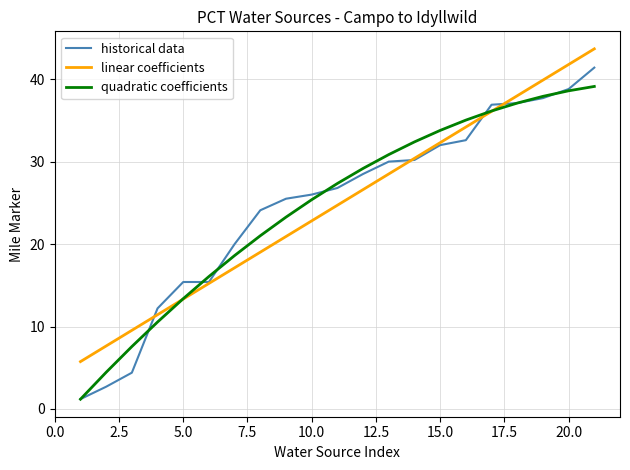

Reading right to left, transcribe all the data shown in this chart.

historical data: 41.4	38.8	37.7	37.1	36.9	32.6	32.0	30.2	30.0	28.5	26.8	26.0	25.5	24.1	20.0	15.4	15.4	12.2	4.4	2.7	1.2
linear coefficients: 43.7	41.8	39.9	38.0	36.1	34.2	32.3	30.4	28.5	26.6	24.7	22.8	20.9	19.0	17.1	15.2	13.3	11.4	9.5	7.6	5.7
quadratic coefficients: 39.1	38.6	37.9	37.1	36.1	35.0	33.8	32.4	30.9	29.2	27.3	25.4	23.3	21.0	18.6	16.1	13.4	10.5	7.6	4.4	1.2